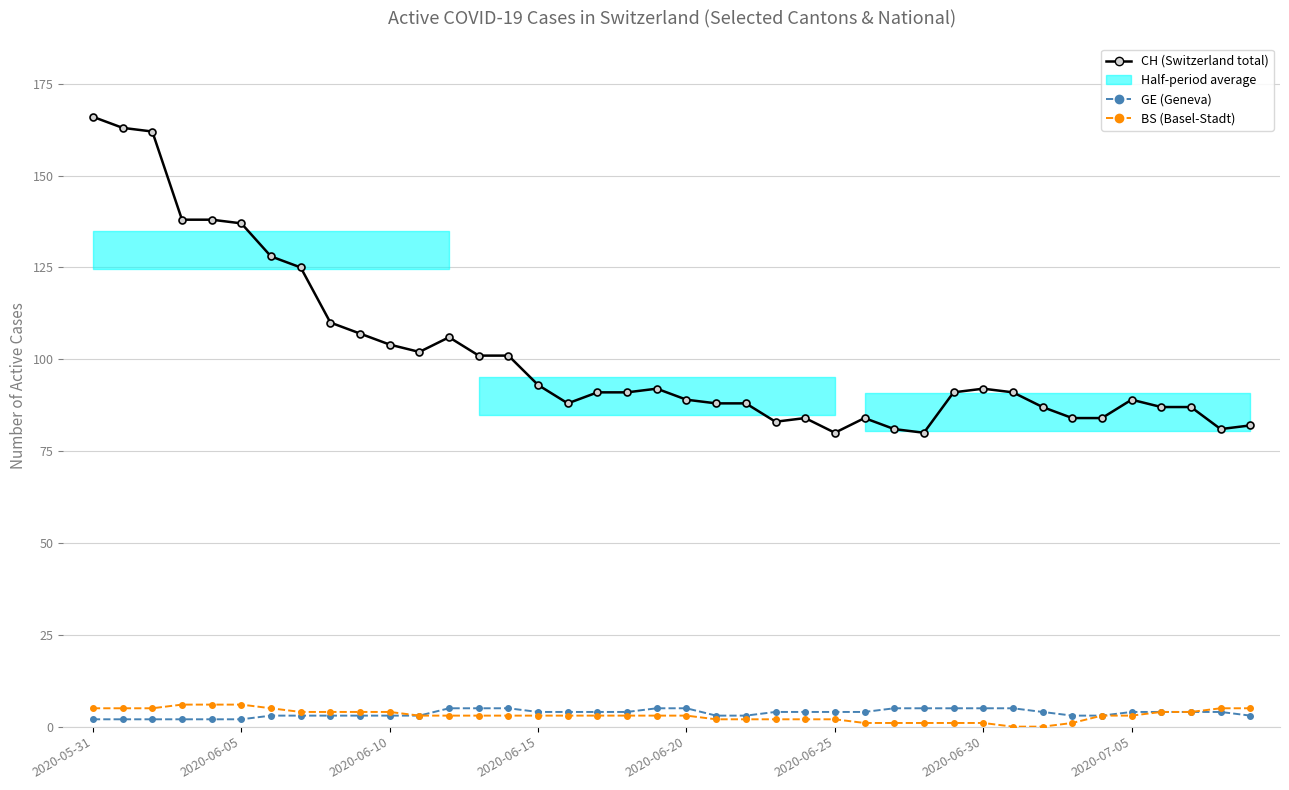

What is the spread (max minus min) of values at 28?

79